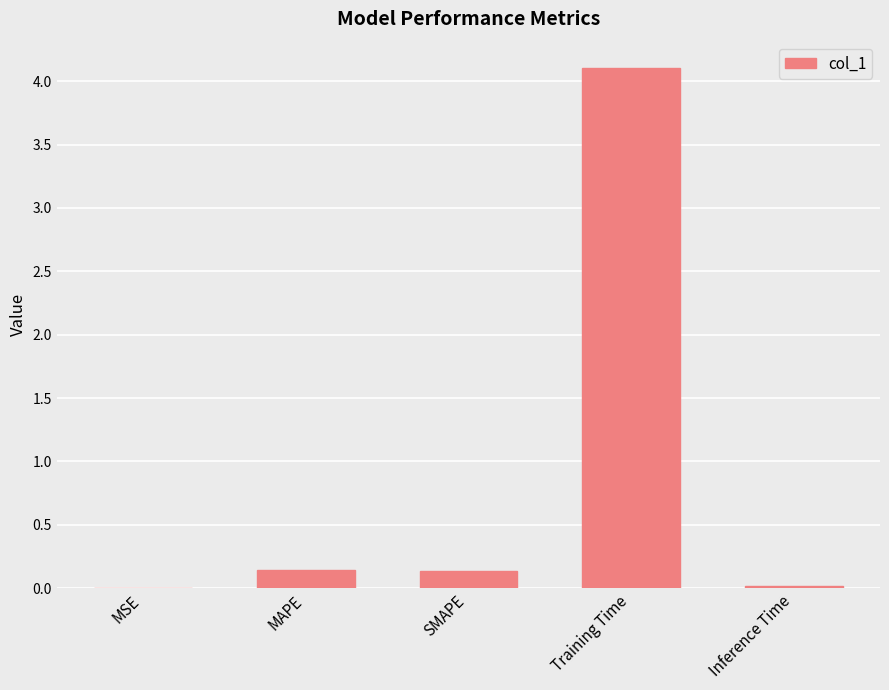

What is the approximate value at SMAPE?

0.1